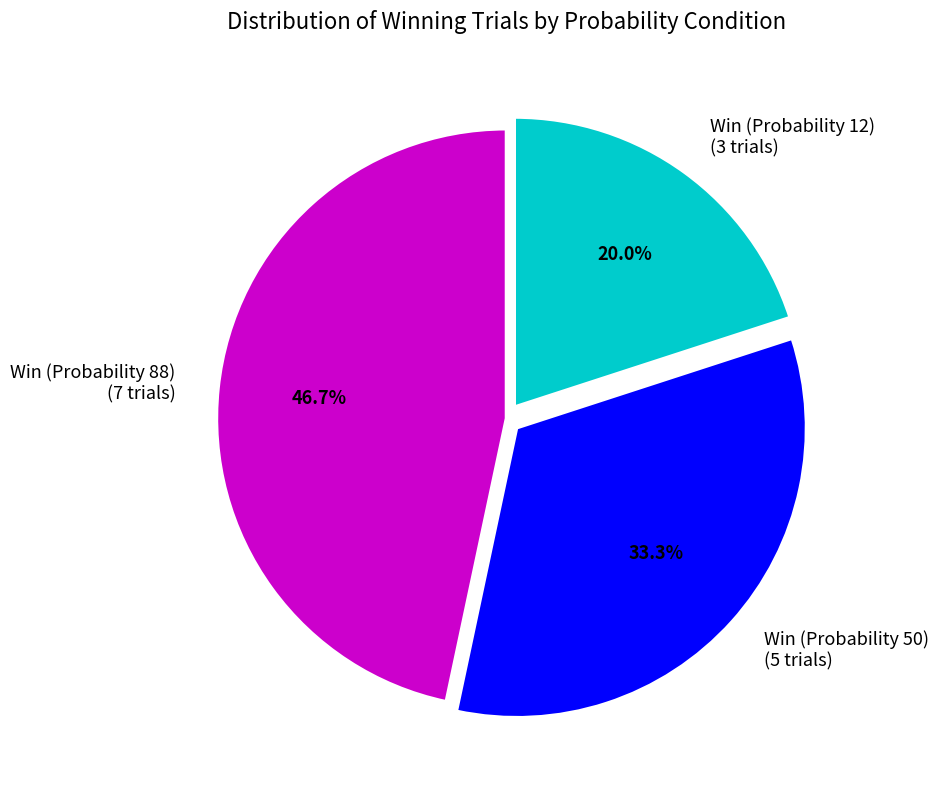

True or false: Win (Probability 12) accounts for 20% of the total.

True